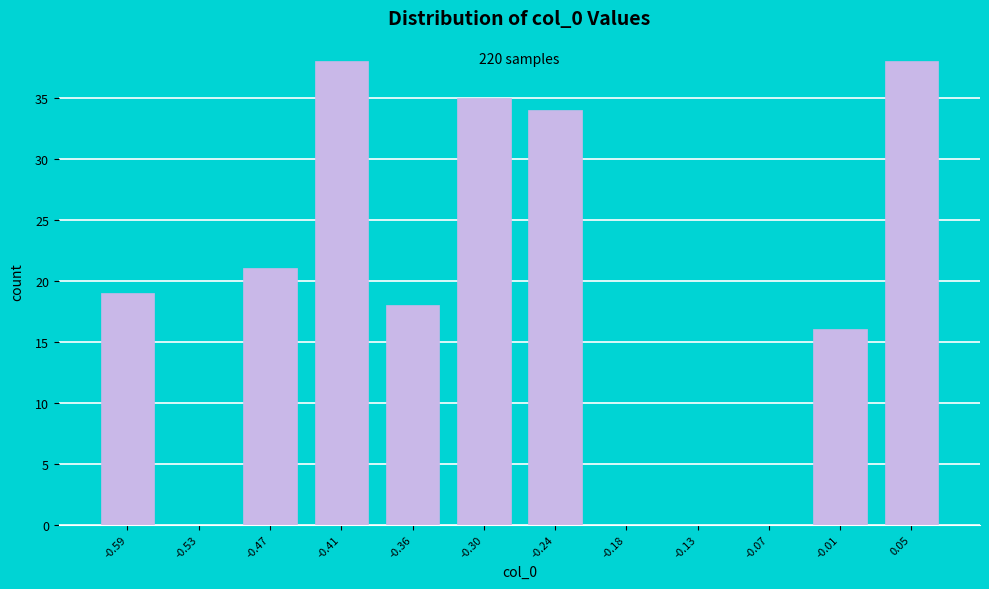

Reading right to left, extract all data points from this chart.

0.05=38	-0.01=16	-0.07=0	-0.13=0	-0.18=0	-0.24=34	-0.30=35	-0.36=18	-0.41=38	-0.47=21	-0.53=0	-0.59=19